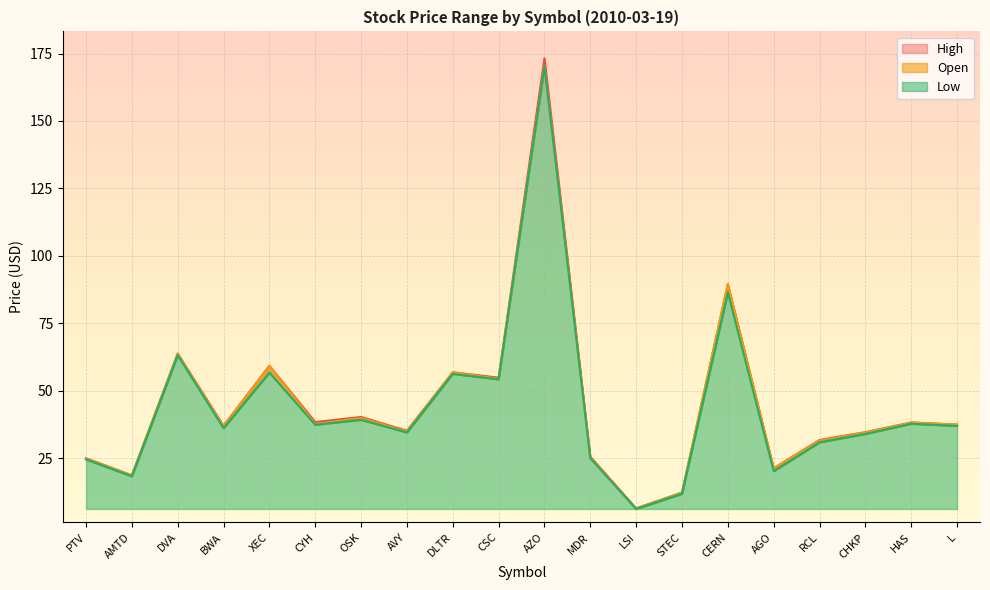

At which label does Open first exceed 37?

DVA